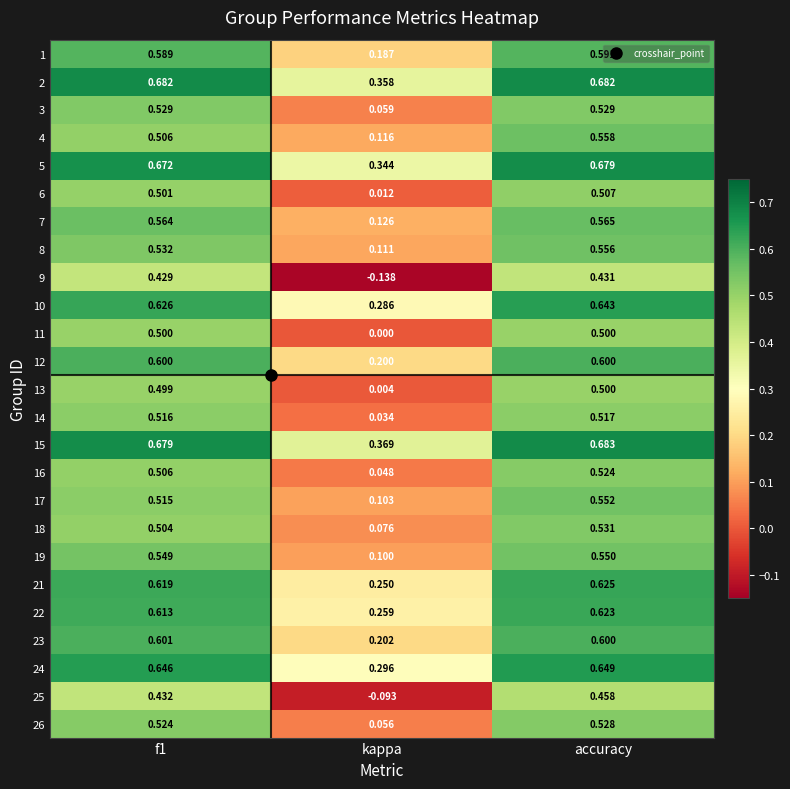

At which label does 12 reach its minimum?

kappa